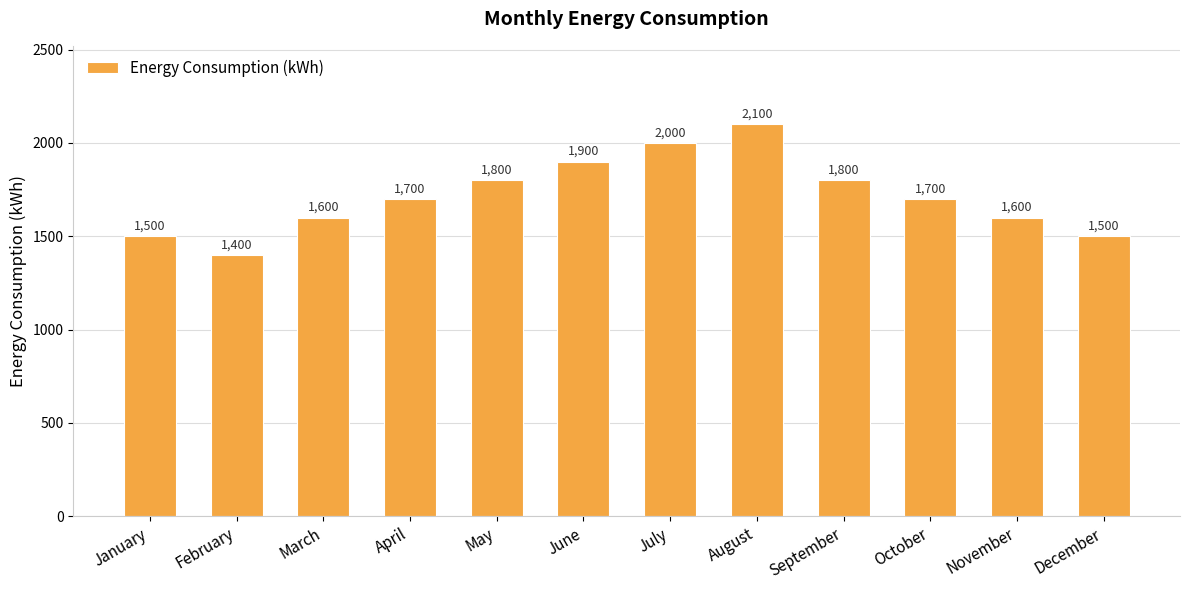

At which category does the chart reach its minimum across all series?

February